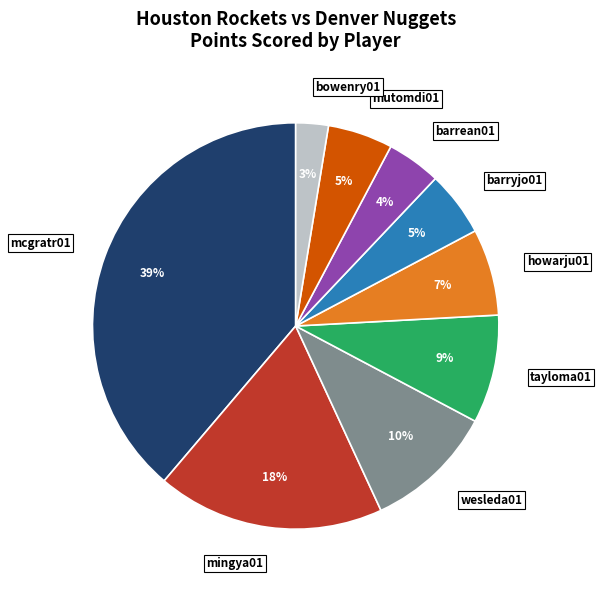

Which slice is the largest?

mcgratr01